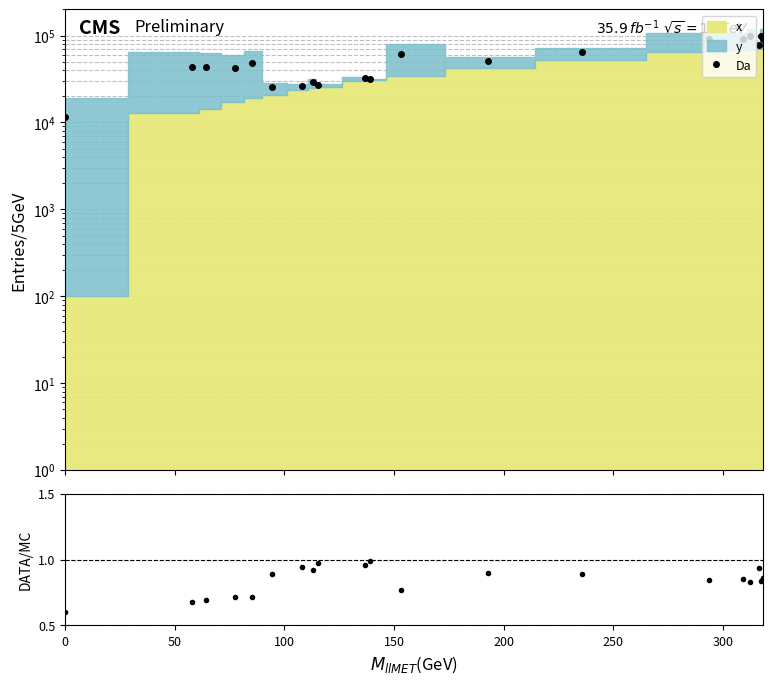

Reading left to right, list all the values displayed in this chart.

Da: 11657.6	43402.3	43186.5	42560.4	47800.6	25585.3	26114.7	28912.6	26707.7	32301.8	31330.4	61624.9	51317.1	64161.2	90349.8	91702.8	98727.9	77840.4	99239.7	92084.0
ratio: 0.6	0.7	0.7	0.7	0.7	0.9	0.9	0.9	1.0	1.0	1.0	0.8	0.9	0.9	0.8	0.9	0.8	0.9	0.8	0.9